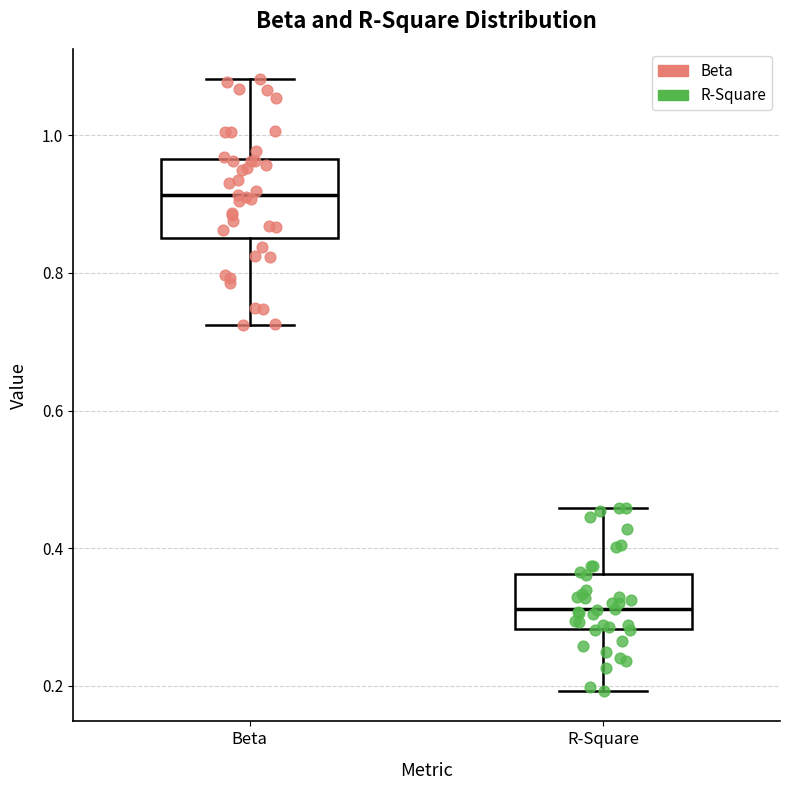

Which box's median line is the lowest?

R-Square